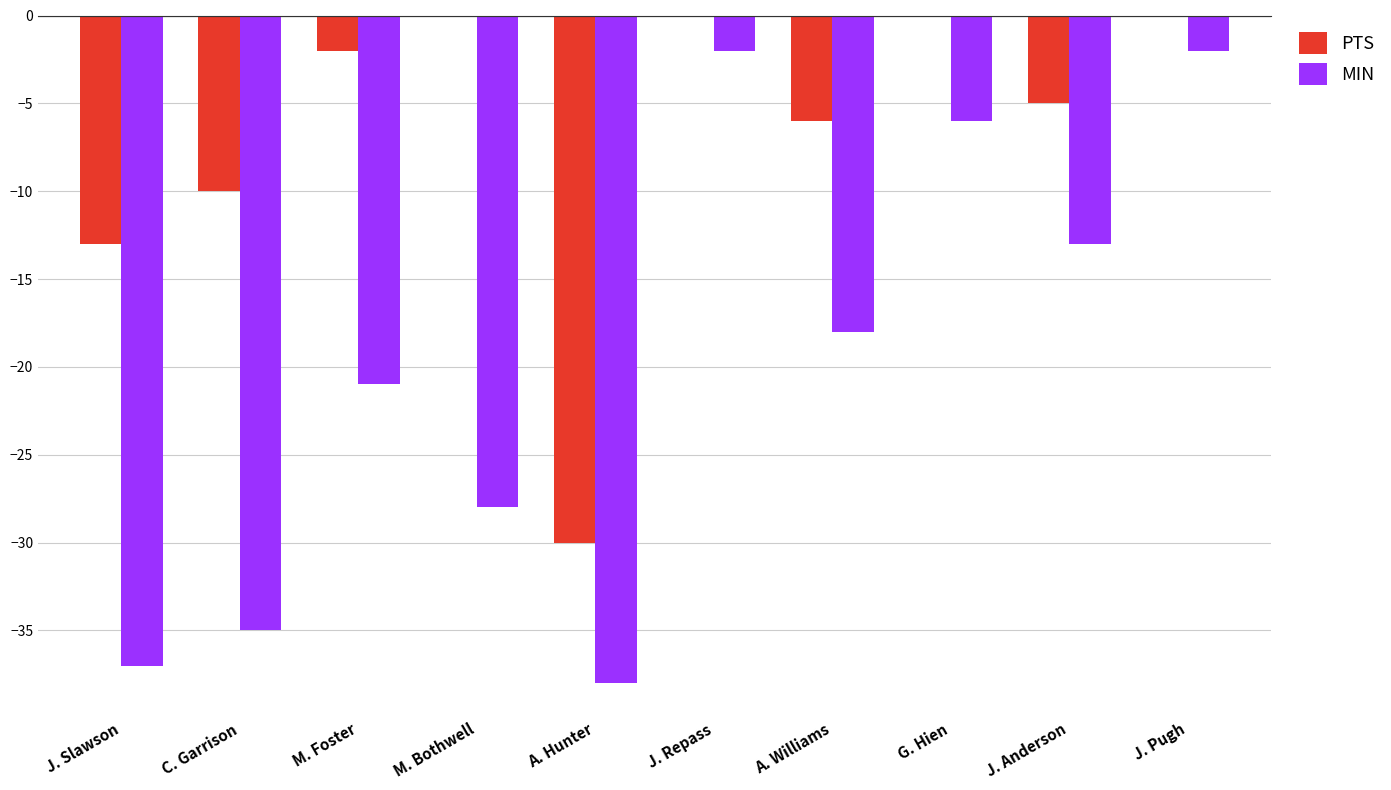

Is it true that MIN equals -6 at M. Bothwell?

False